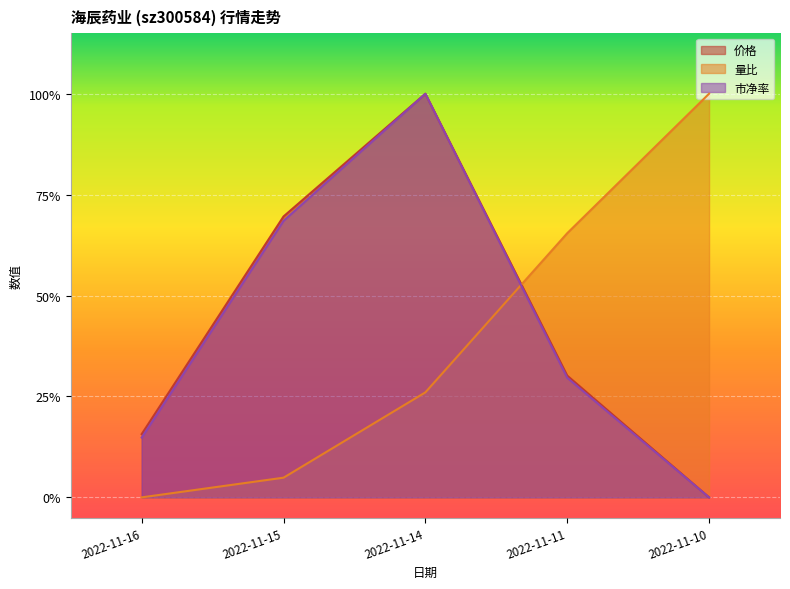

What are all the series names shown in the legend?

价格, 量比, 市净率